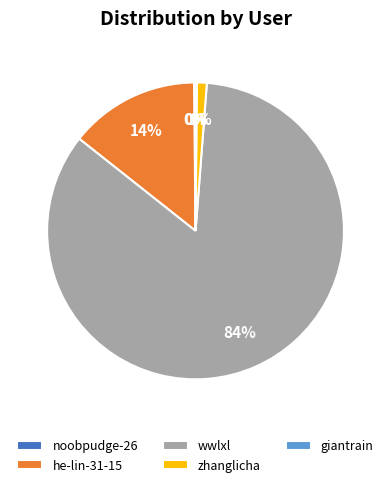

True or false: he-lin-31-15 accounts for 27% of the total.

False